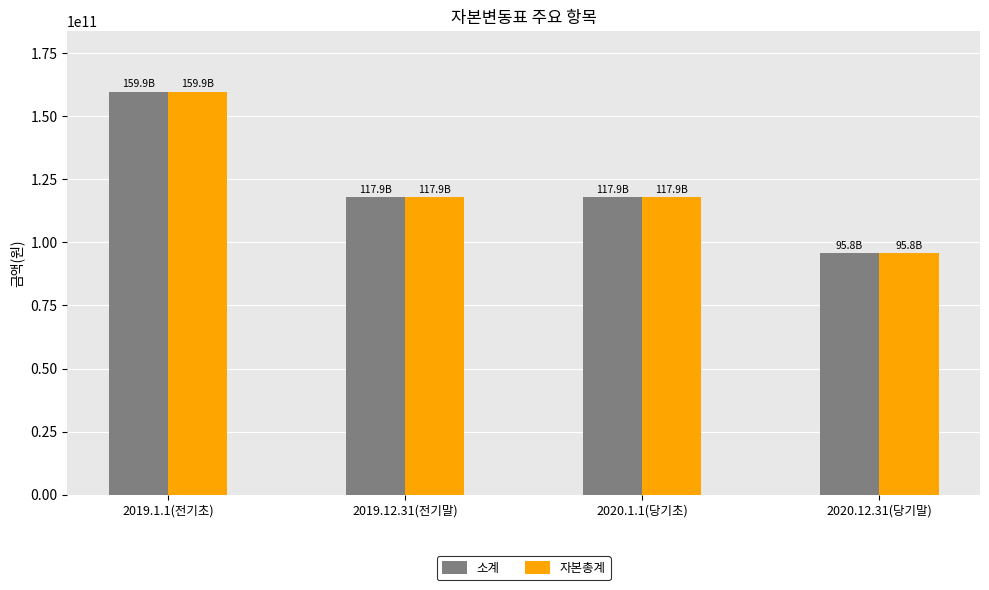

What is the minimum value for 소계?

95801398968